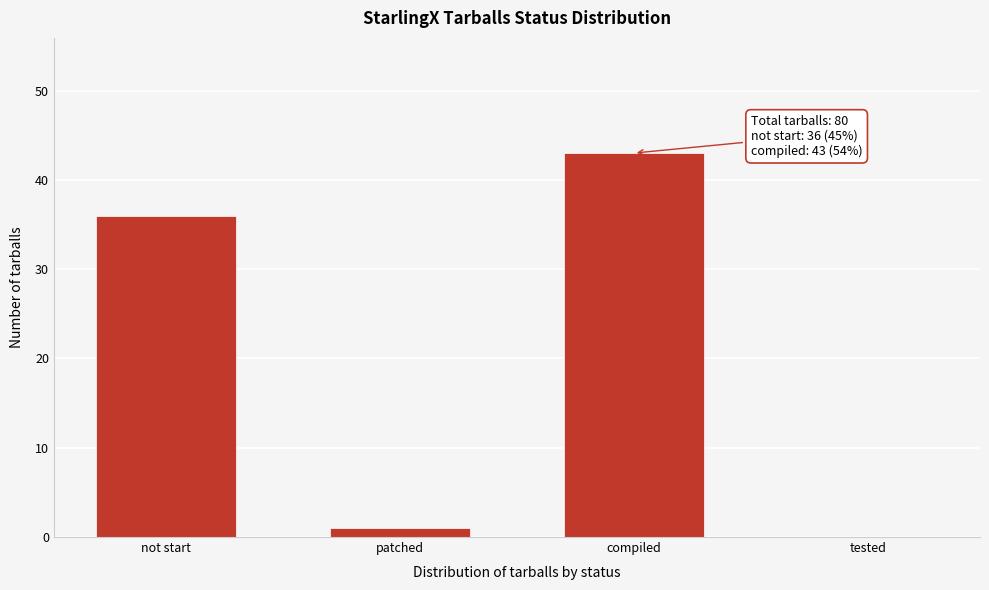

Reading left to right, list all the values displayed in this chart.

not start=36	patched=1	compiled=43	tested=0